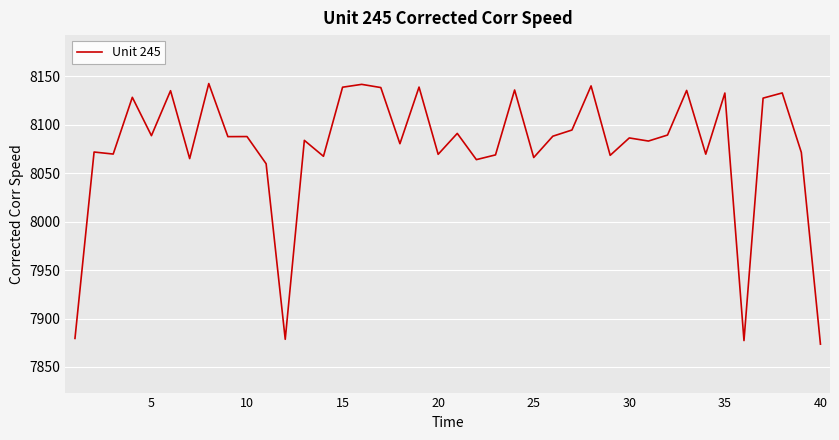

What is the greatest value displayed?

8142.5